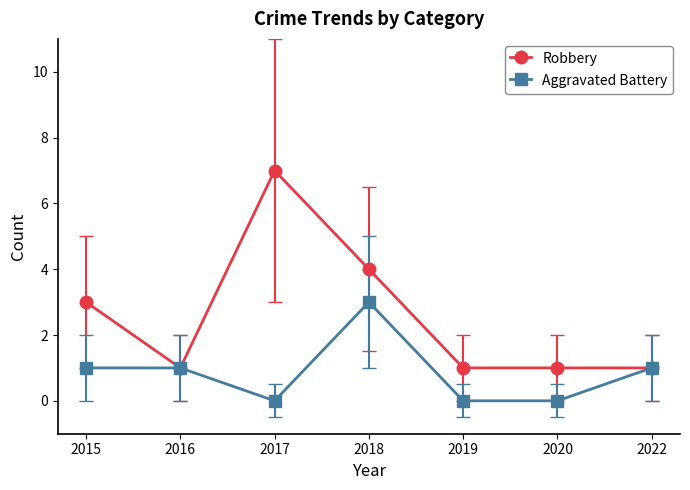

Which label corresponds to the largest value in the chart?

2017